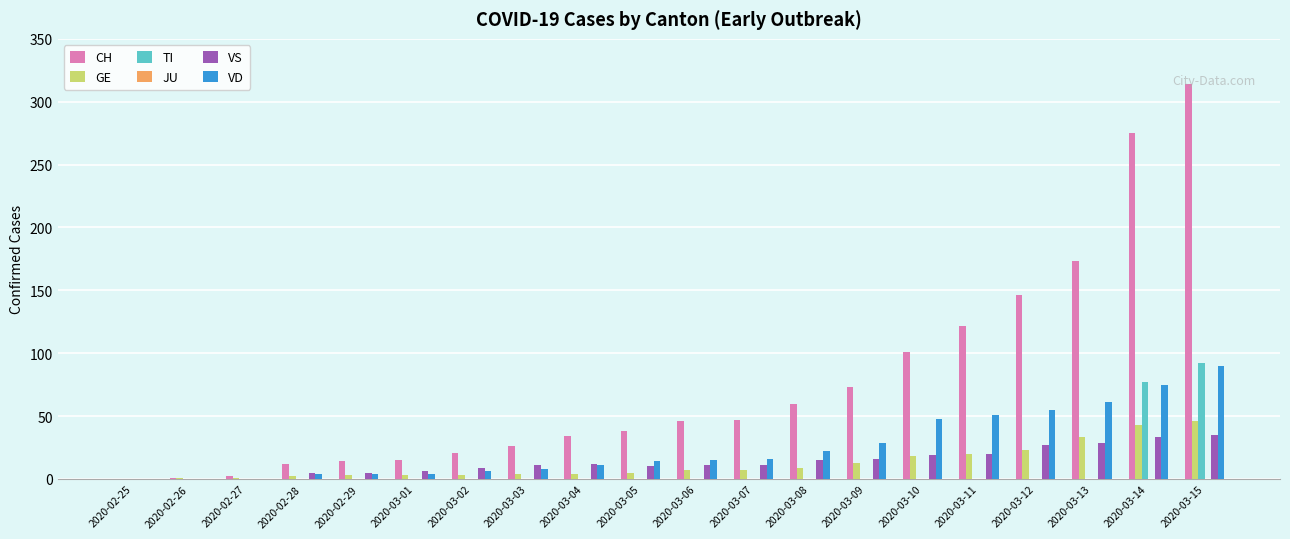

Which series has the largest total across all categories?

CH